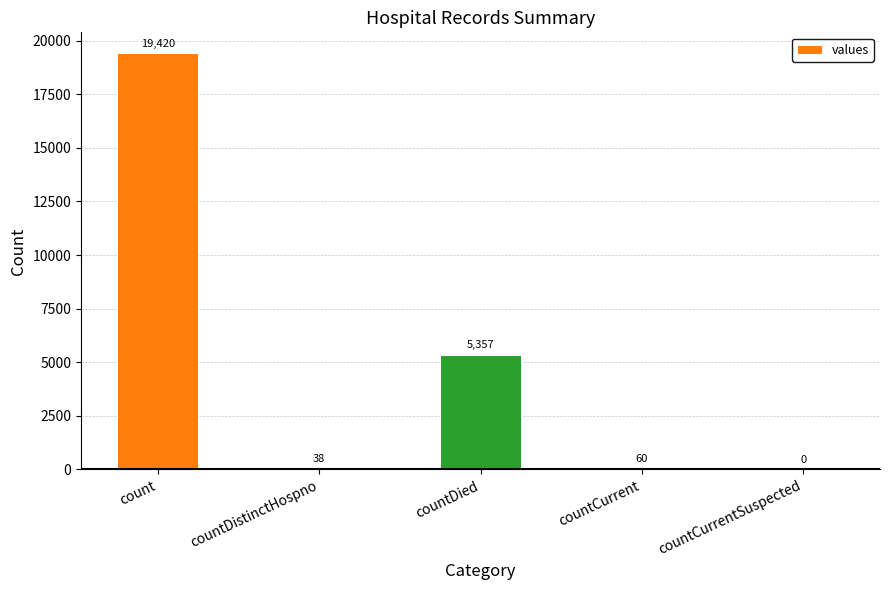

What is the ratio of the value at count to the value at countDied?

3.6